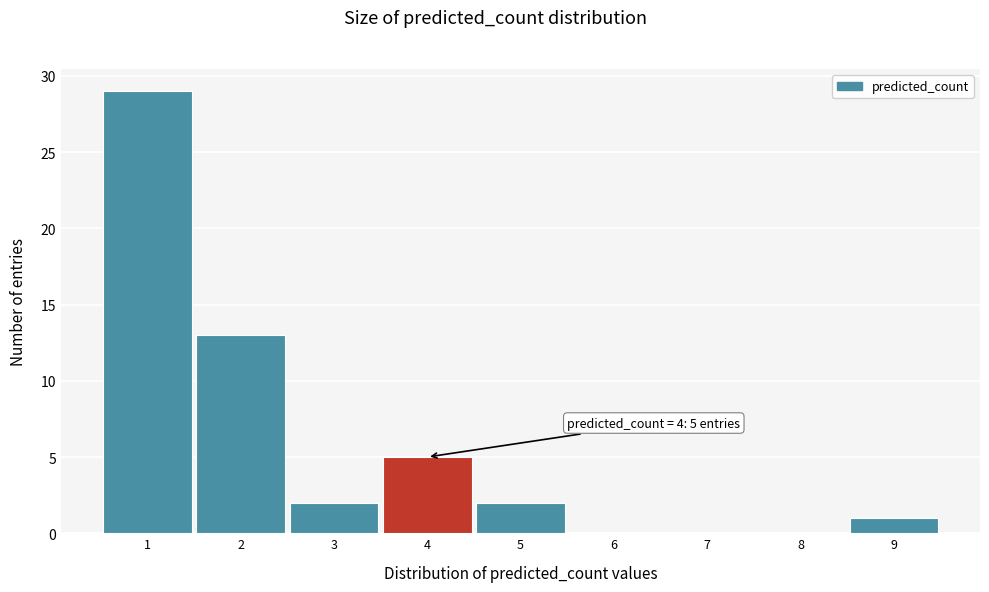

Which range on the x-axis has the tallest bar?

0.5 to 1.5